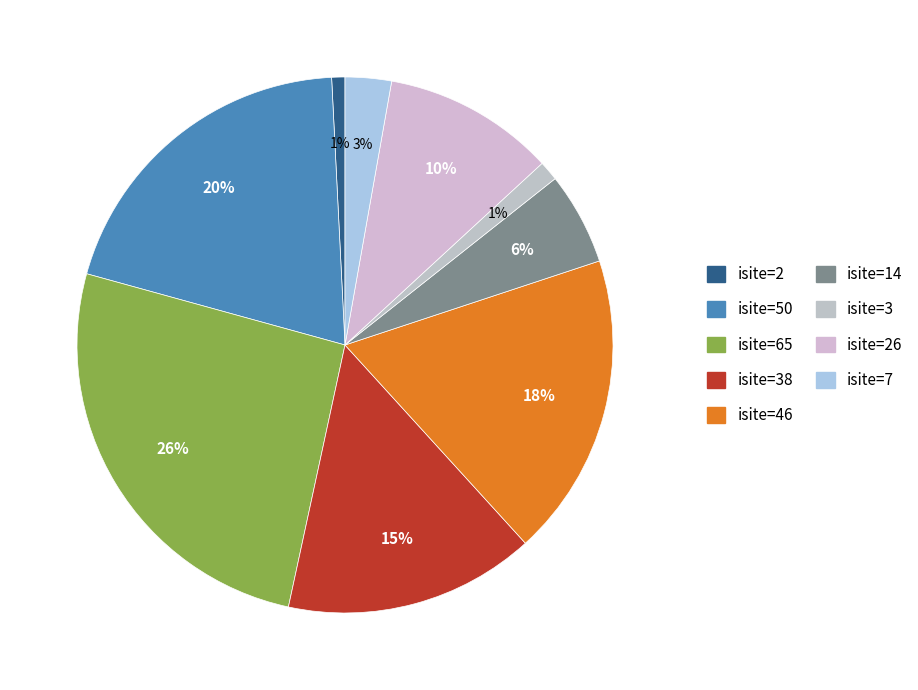

Count the number of slices in the pie.

9